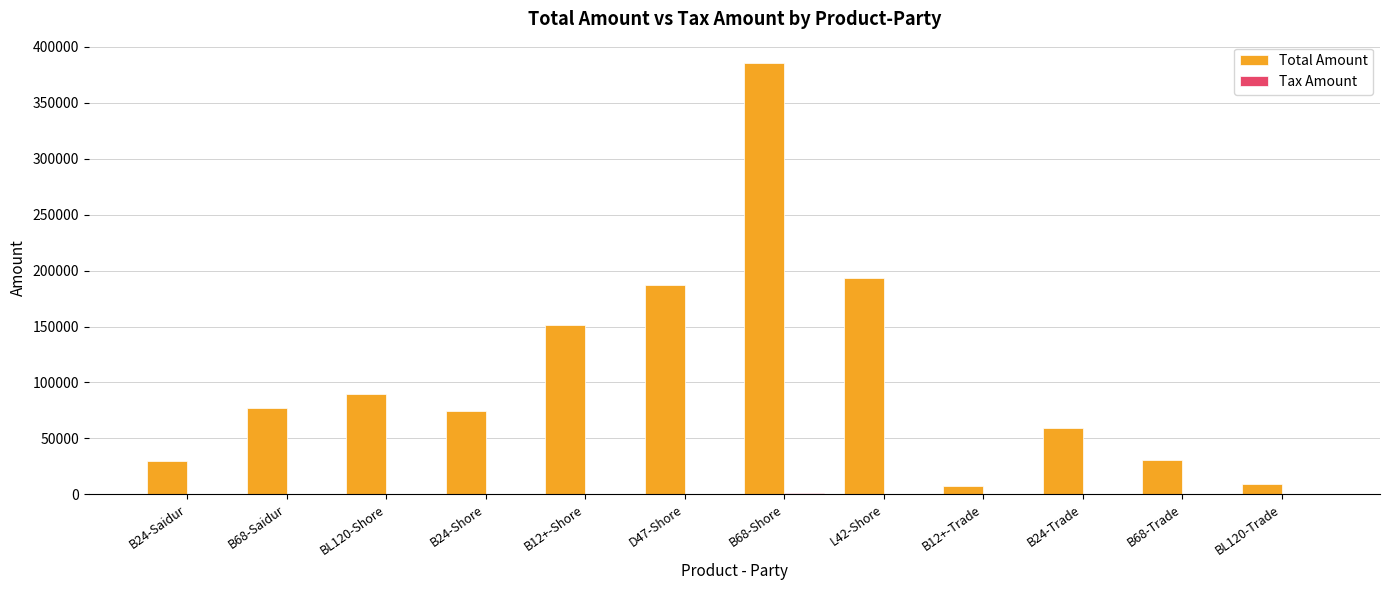

What is the sum of all Total Amount values?

1294800.5